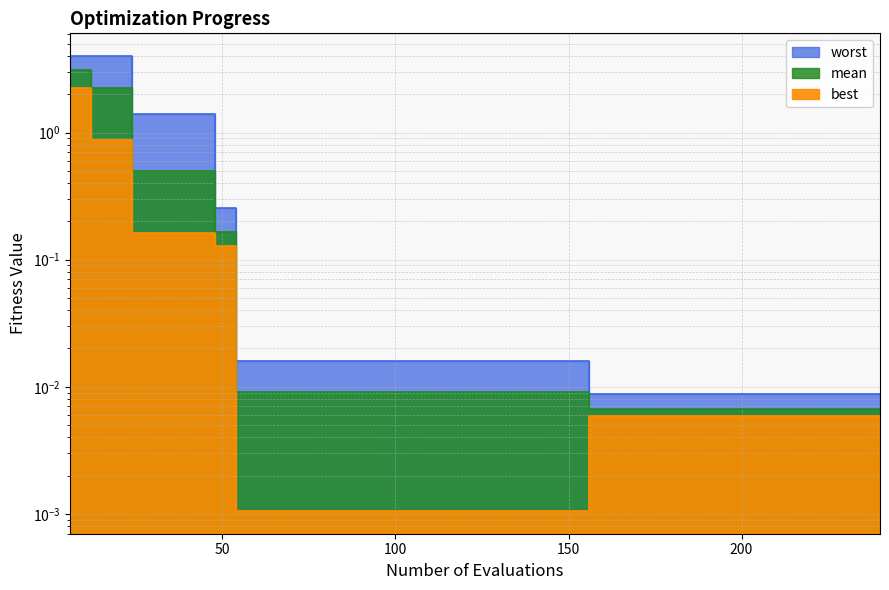

At which label does best reach its minimum?

54